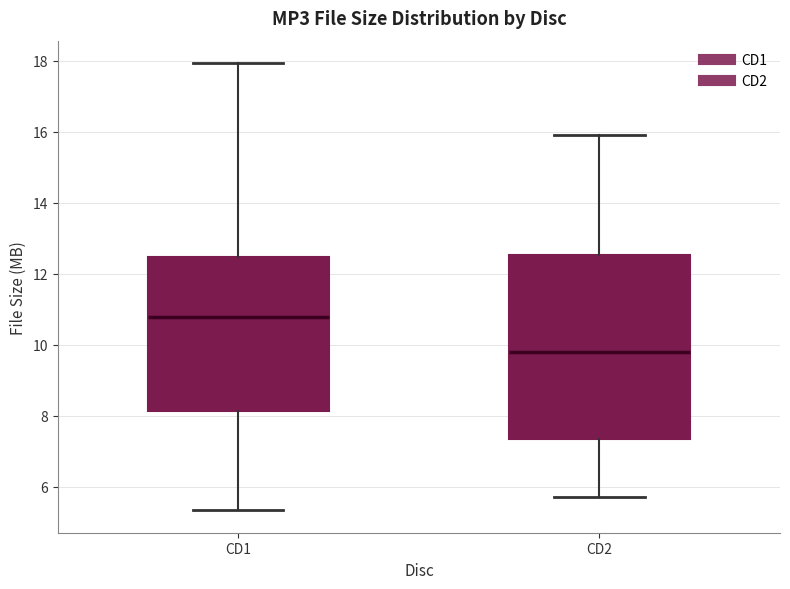

Reading left to right, transcribe this box plot: for each box, give where its median line is, the range the box spans, and where its two whiskers end, as read against the y-axis. The values are not printed on the chart, so give them approximately, as read against the axis.

CD1: median 10.8, box 8.2 to 12.4, whiskers 5.4 to 18.0
CD2: median 9.8, box 7.4 to 12.6, whiskers 5.8 to 16.0